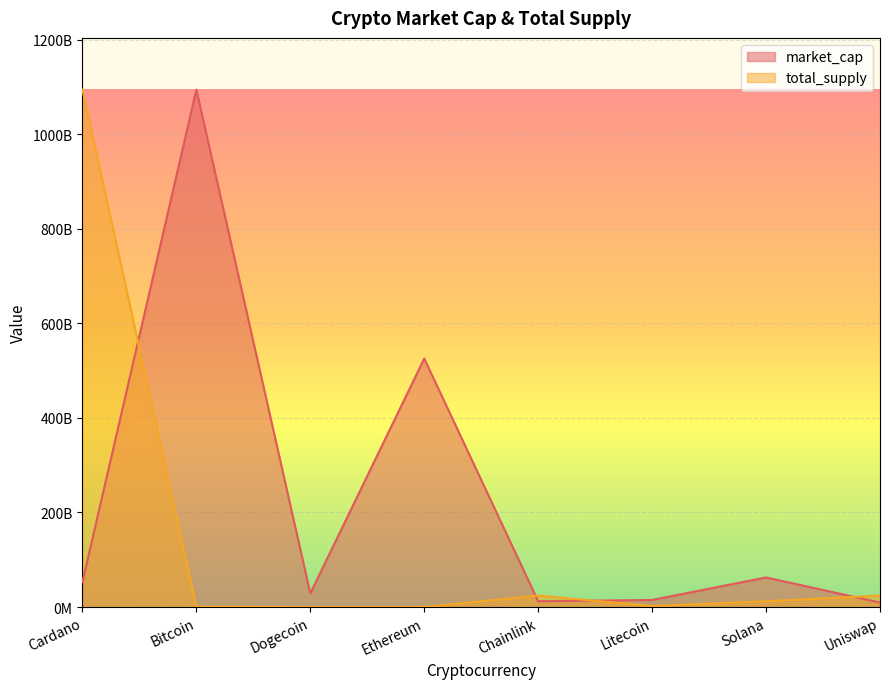

How many intersections are there between market_cap and total_supply?

4